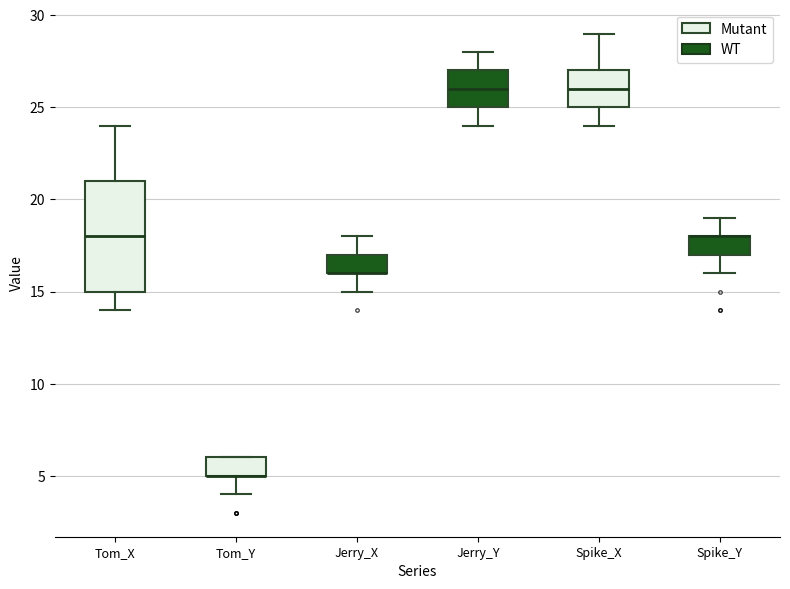

Where is the lower edge of the box for Spike_Y on the y-axis? The values are not printed on the chart, so give them approximately, as read against the axis.

17